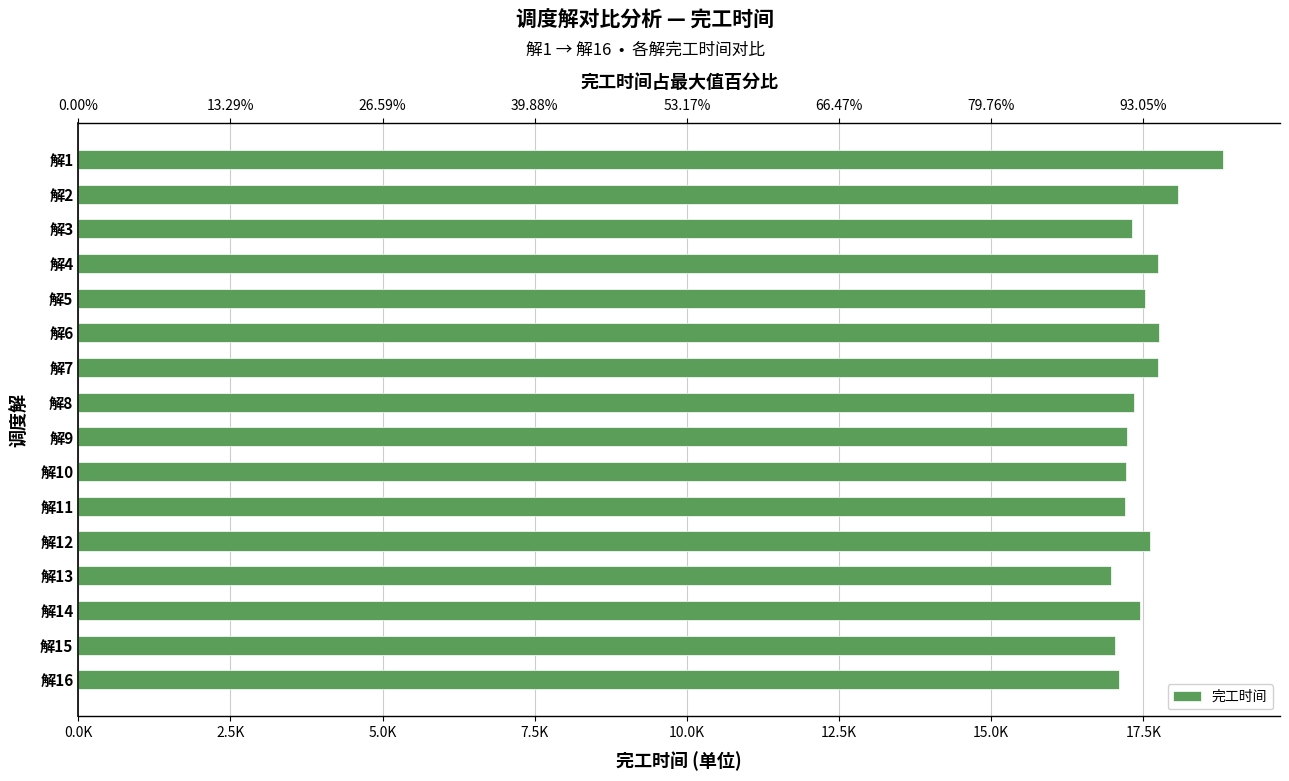

How many values are below 17446?

8